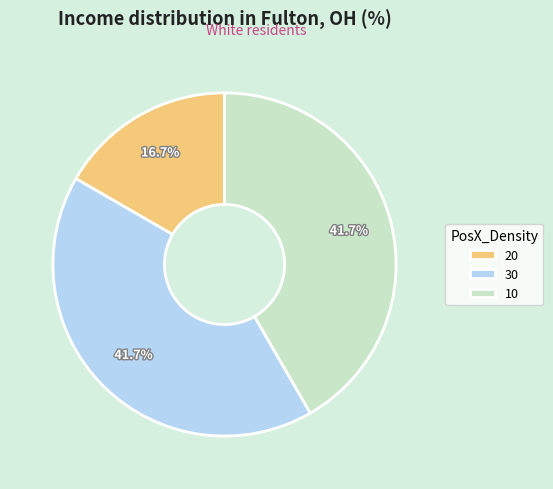

To the nearest percent, what is the difference between the largest and smallest slice percentages?

25%